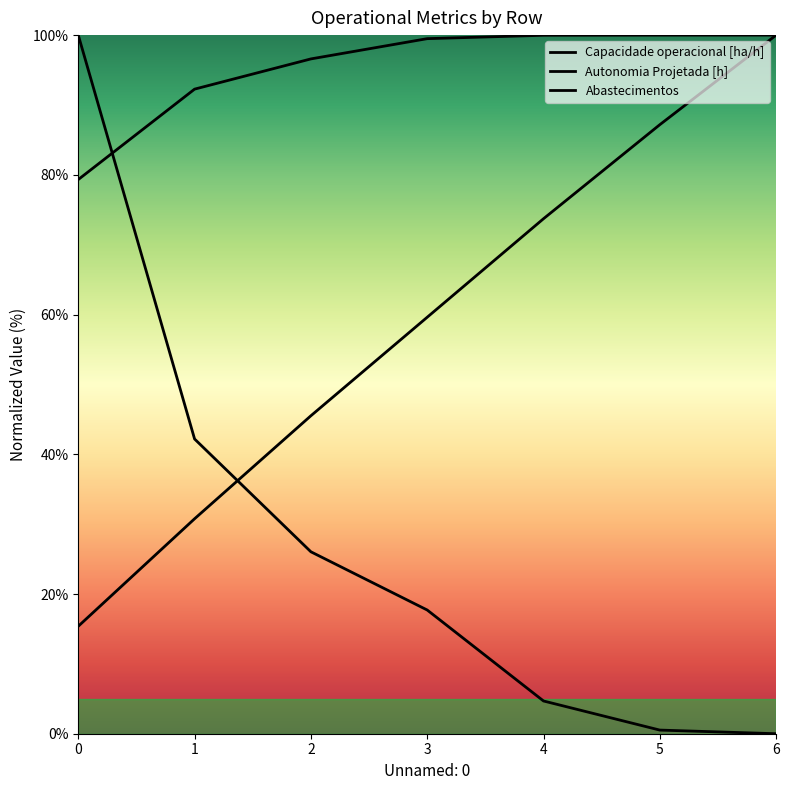

True or false: Capacidade operacional [ha/h] and Autonomia Projetada [h] cross at least once.

False